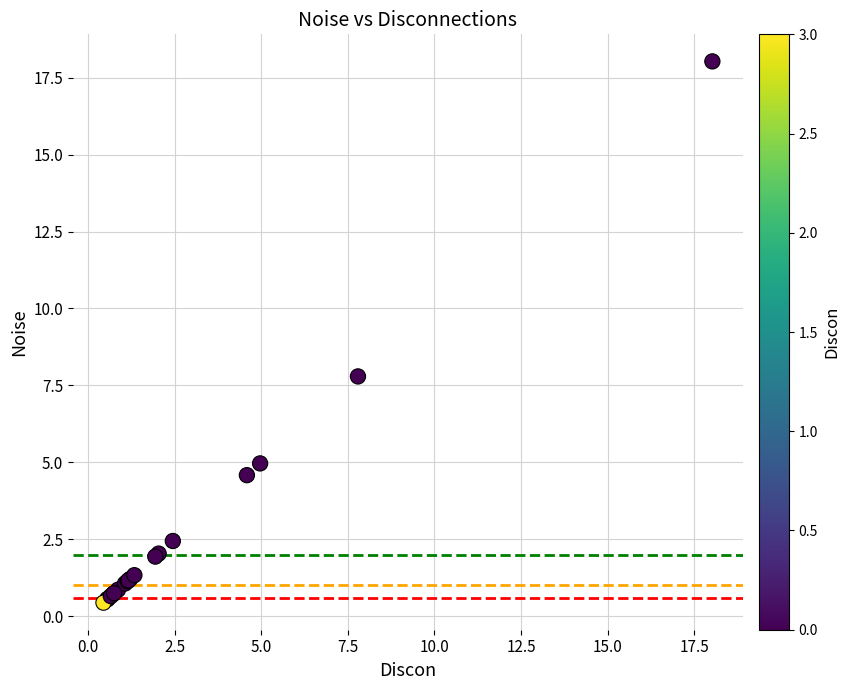

What Y value in the scatter plot is closest to 9?

7.8